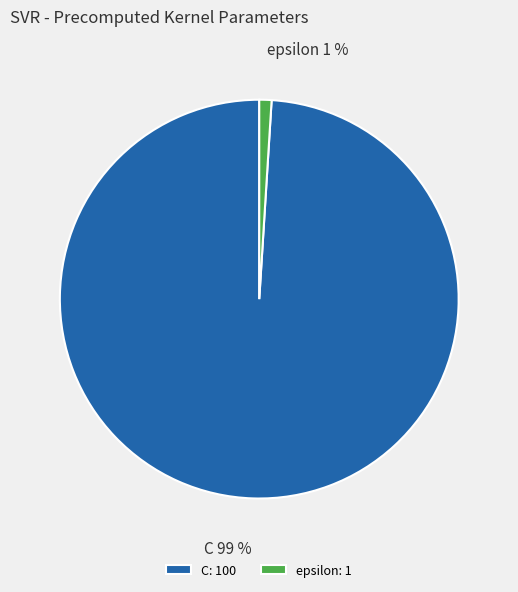

The C slice represents 89% of the pie. True or false?

False